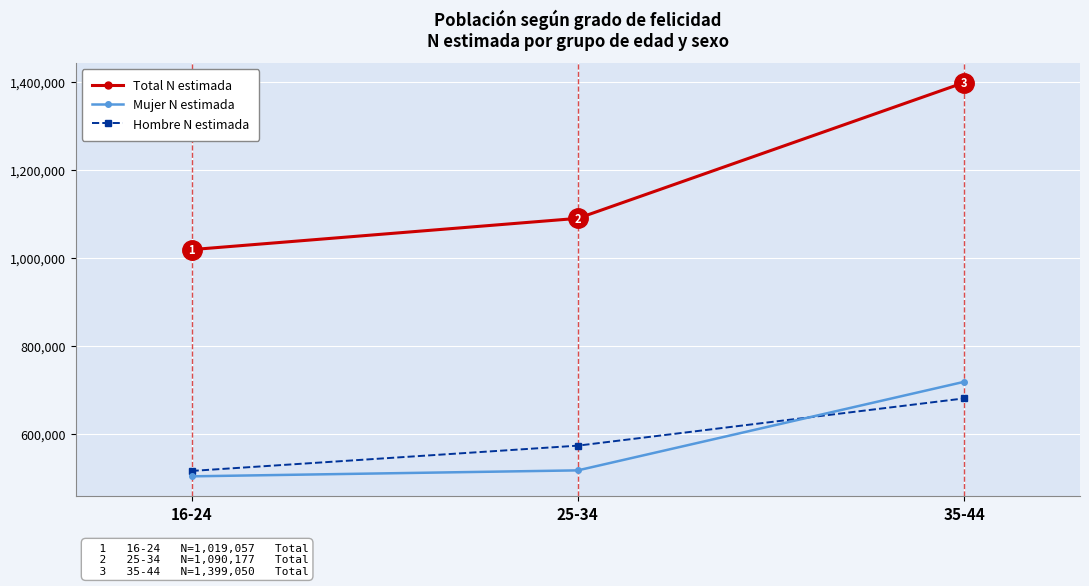

What is the difference between the maximum and second lowest values in the Total N estimada series?

308873